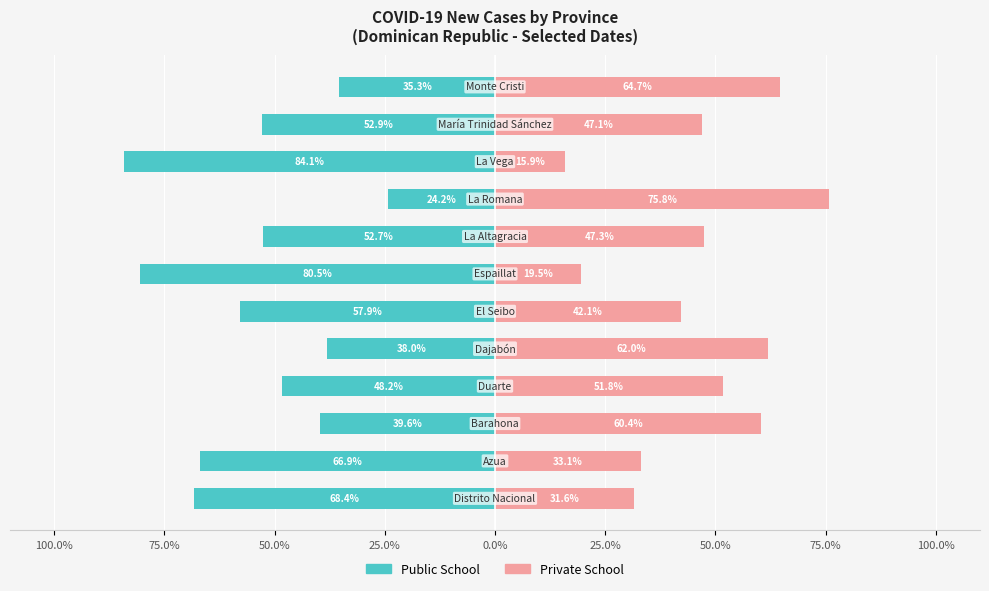

What are all the series names shown in the legend?

Public School, Private School